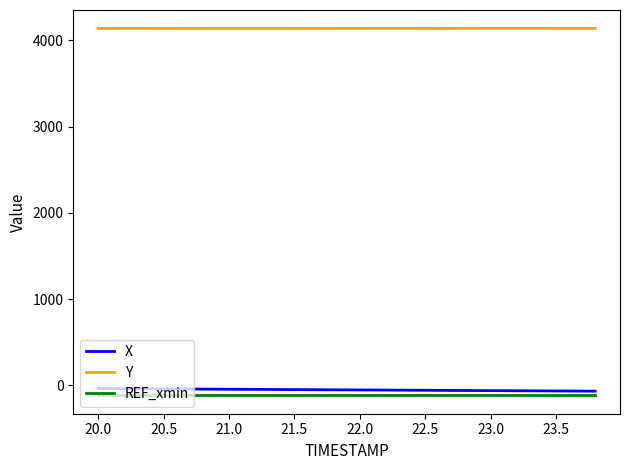

True or false: Y and REF_xmin cross at least once.

False